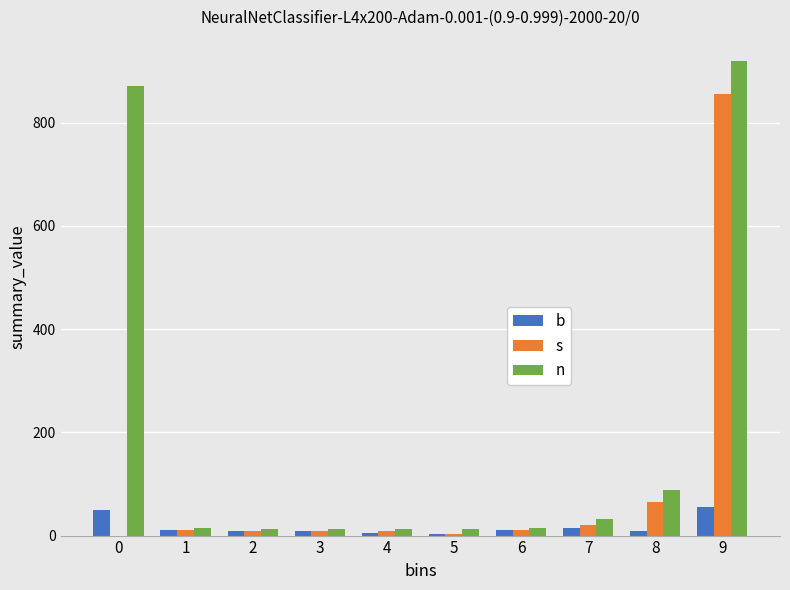

What is the maximum value shown in the chart?

920